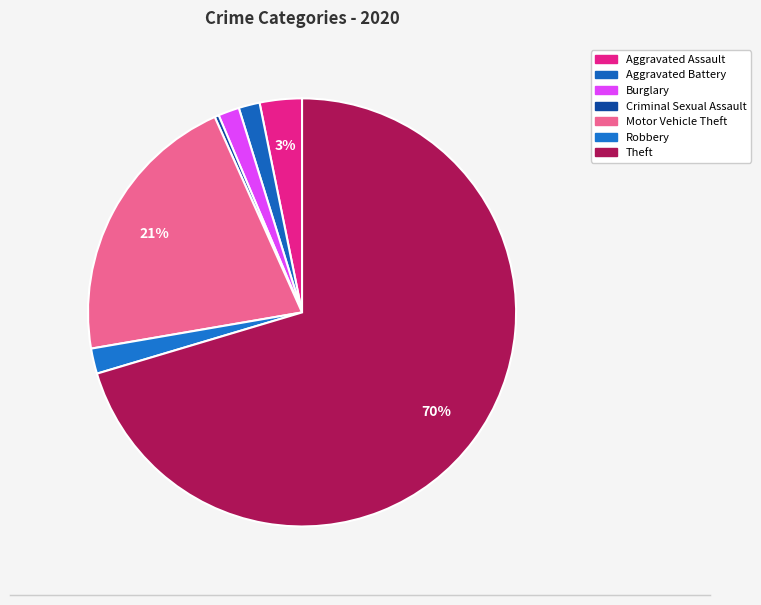

Rank the categories by value from lowest to highest.

Criminal Sexual Assault, Aggravated Battery, Burglary, Robbery, Aggravated Assault, Motor Vehicle Theft, Theft